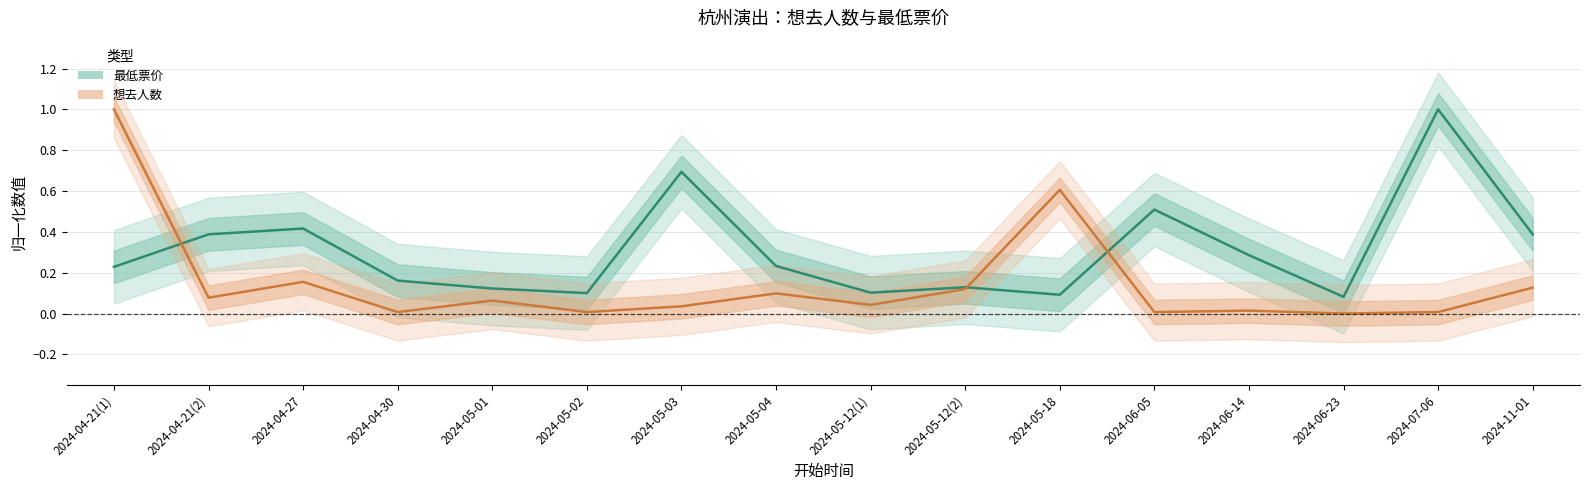

Where is the first local minimum for 想去人数?

2024-04-21(2)